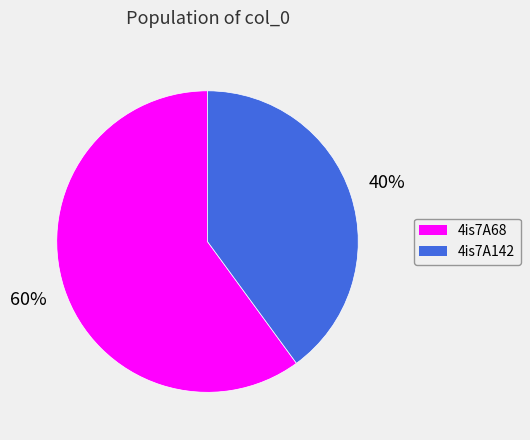

How many segments does this pie chart have?

2